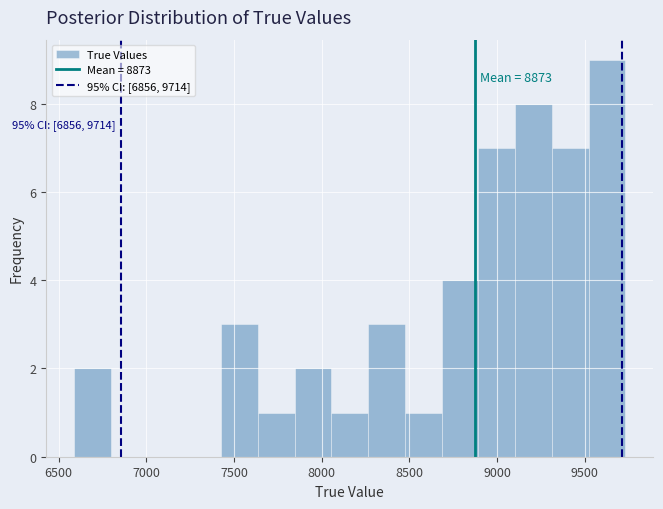

Which range on the x-axis has the tallest bar?

9500 to 9750